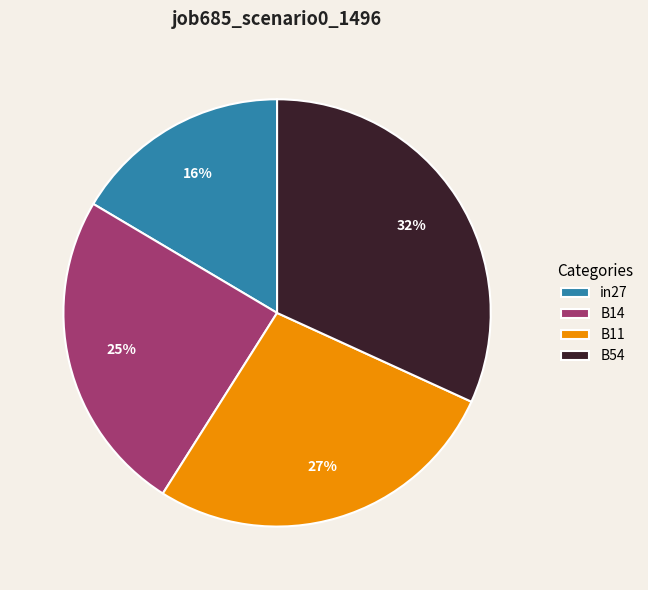

Is there a majority slice in this chart?

No